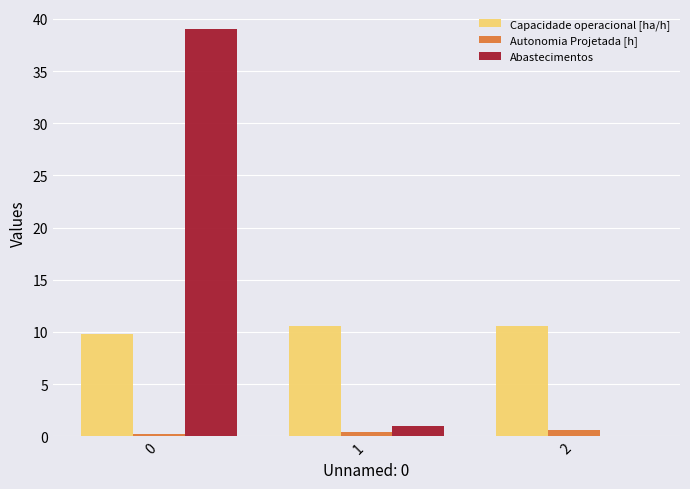

What is the sum of all Capacidade operacional [ha/h] values?

30.9